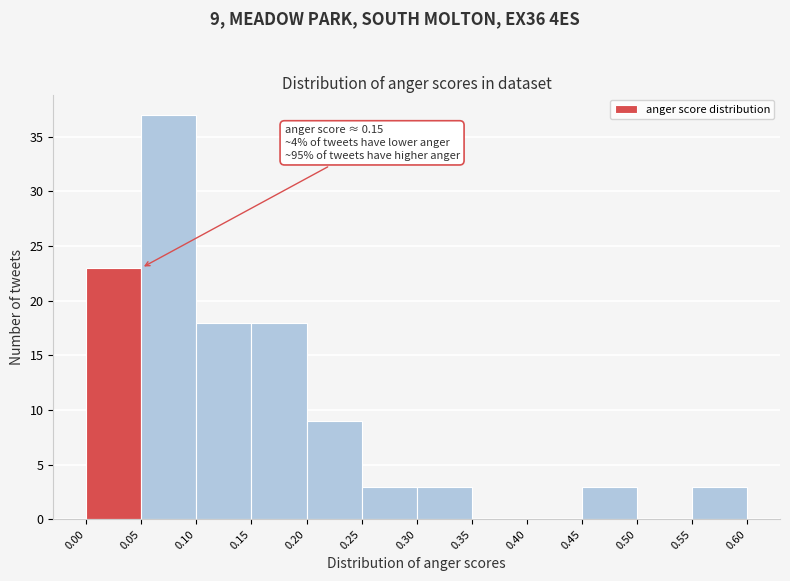

Which range on the x-axis has the tallest bar?

0.05 to 0.10